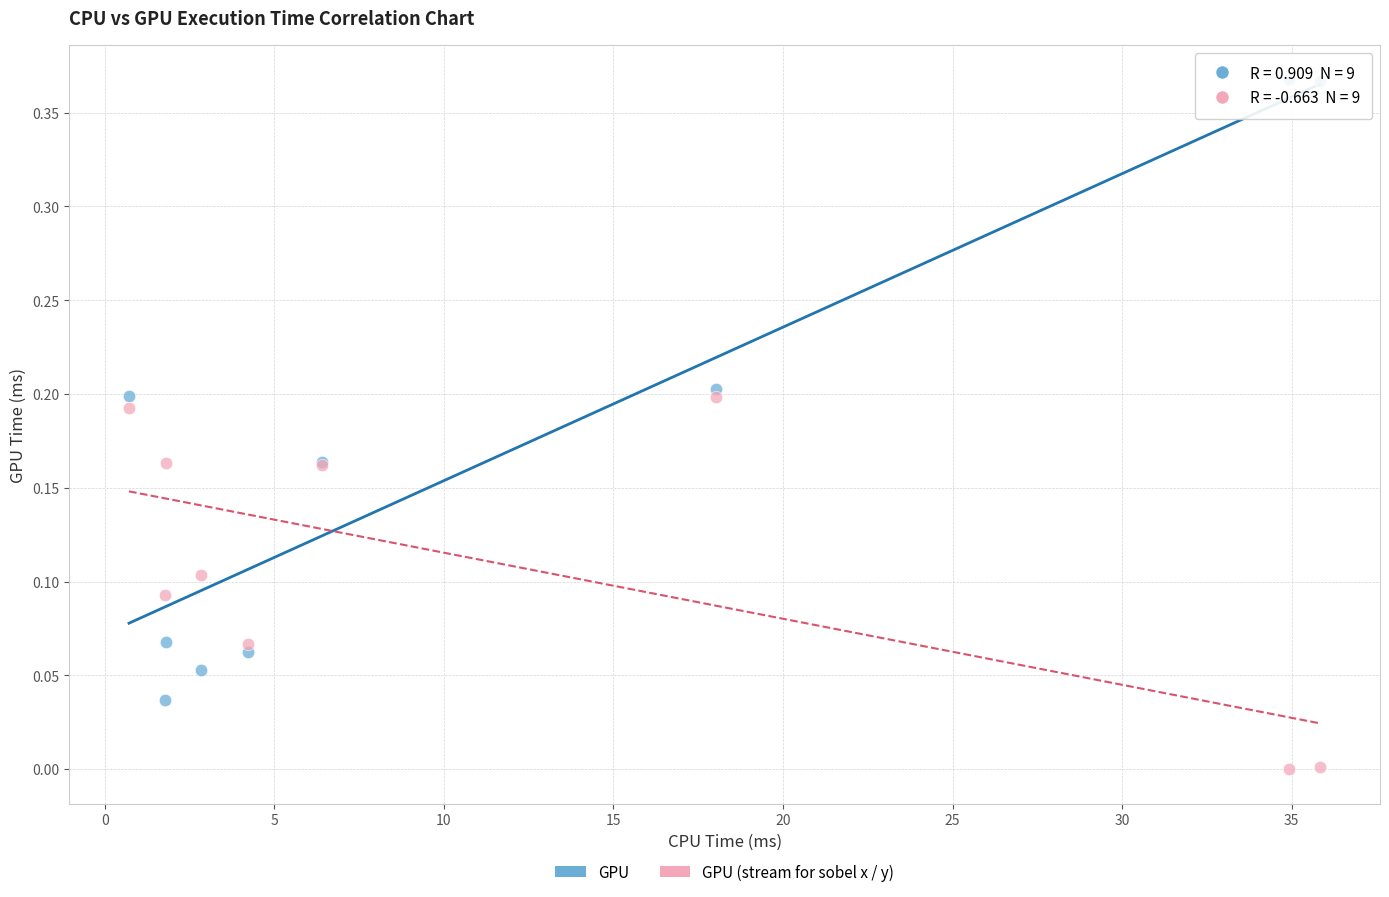

What are all the series names shown in the legend?

GPU, GPU (stream for sobel x / y)